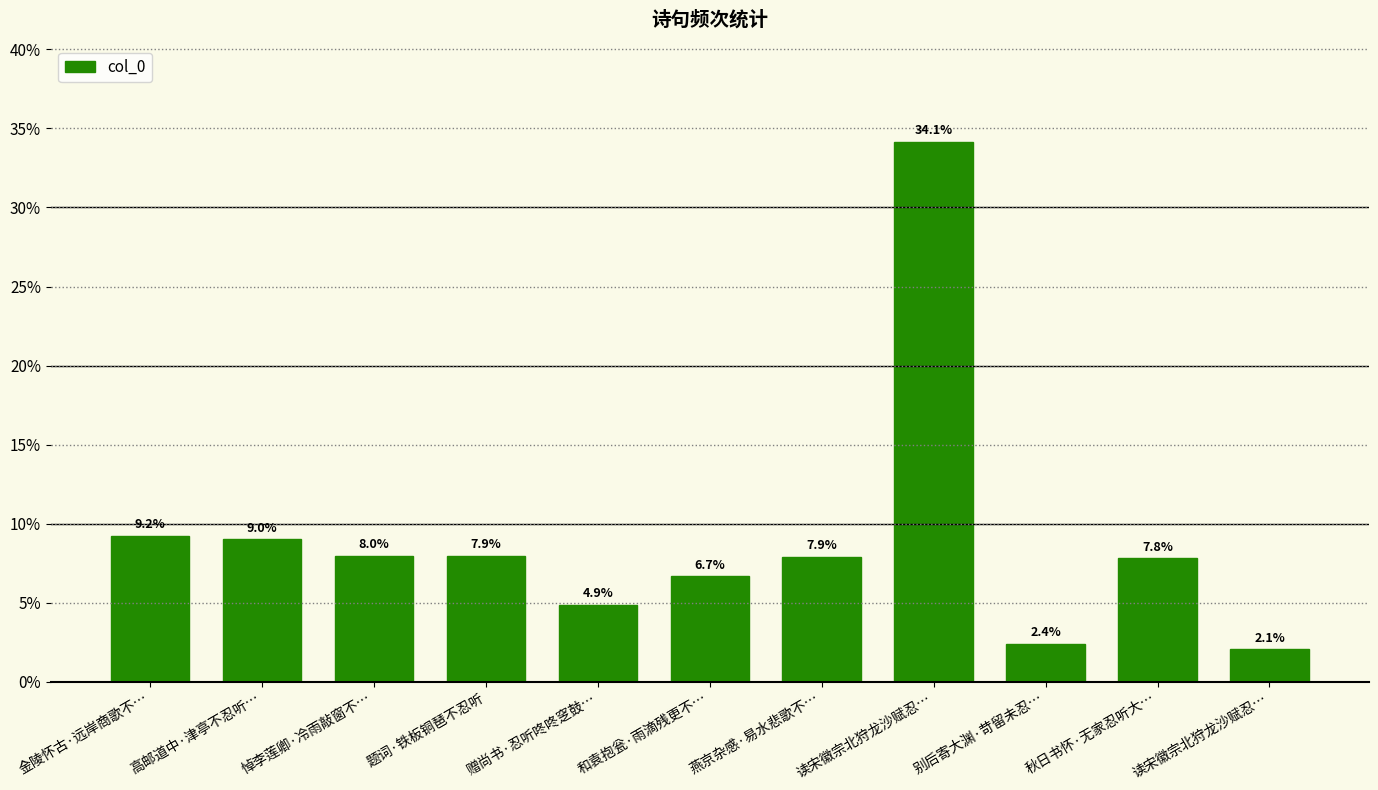

The value at 读宋徽宗北狩龙沙赋忍… is 3.3. True or false?

False